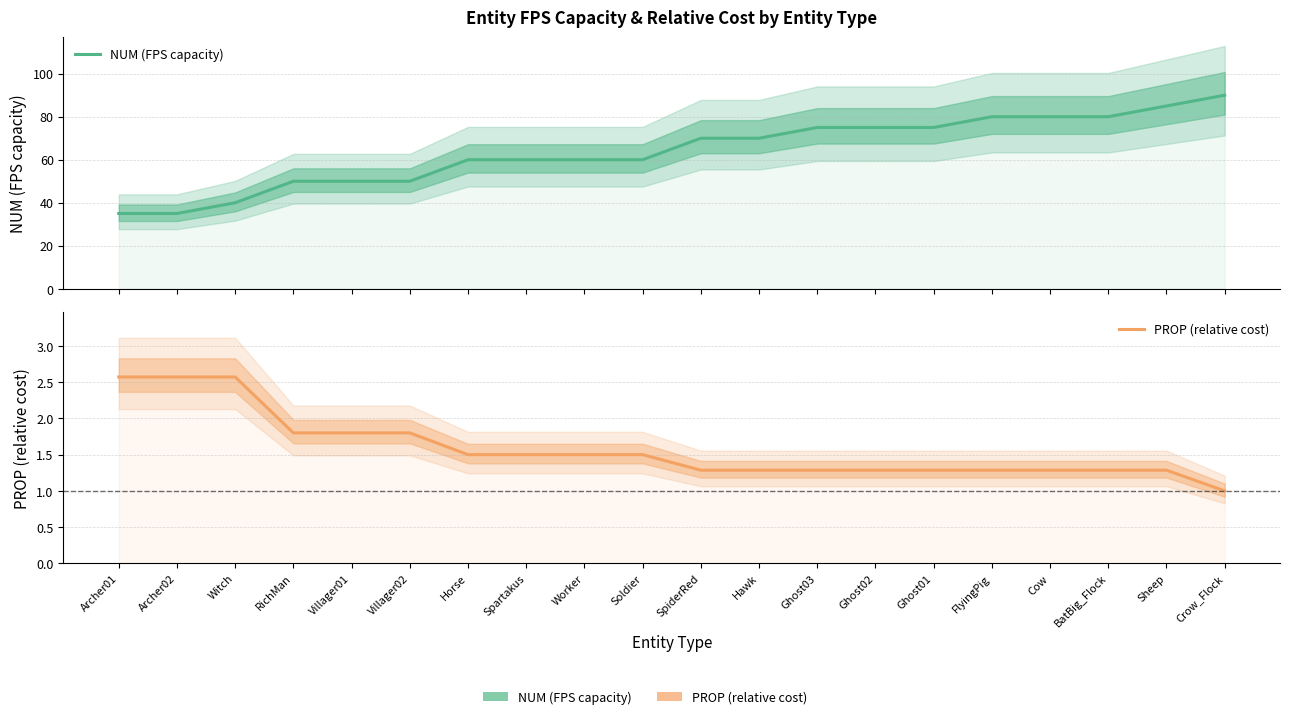

How many lines are shown in the chart?

2